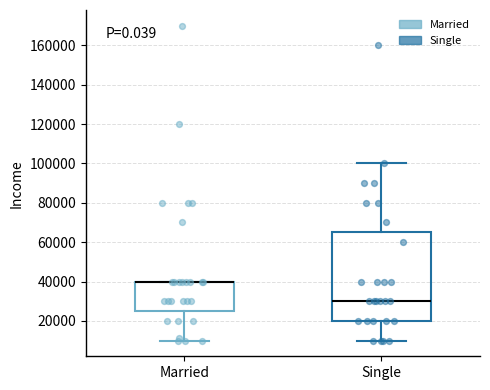

Reading left to right, transcribe this box plot: for each box, give where its median line is, the range the box spans, and where its two whiskers end, as read against the y-axis. The values are not printed on the chart, so give them approximately, as read against the axis.

Married: median 40000 (drawn on the box's upper edge), box 26000 to 40000, whiskers 10000 to 40000
Single: median 30000, box 20000 to 66000, whiskers 10000 to 100000